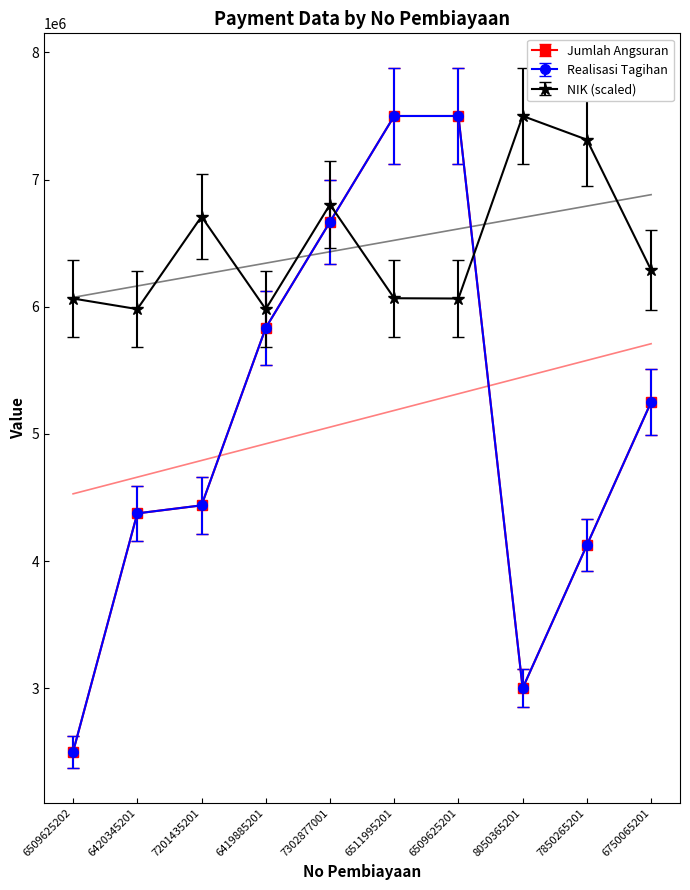

Does the chart have visible grid lines?

No